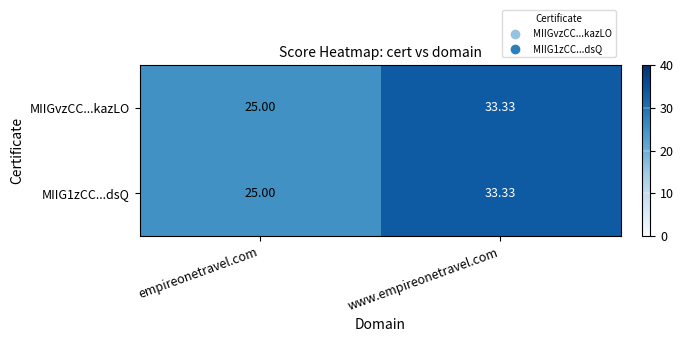

How many series are shown in this chart?

2